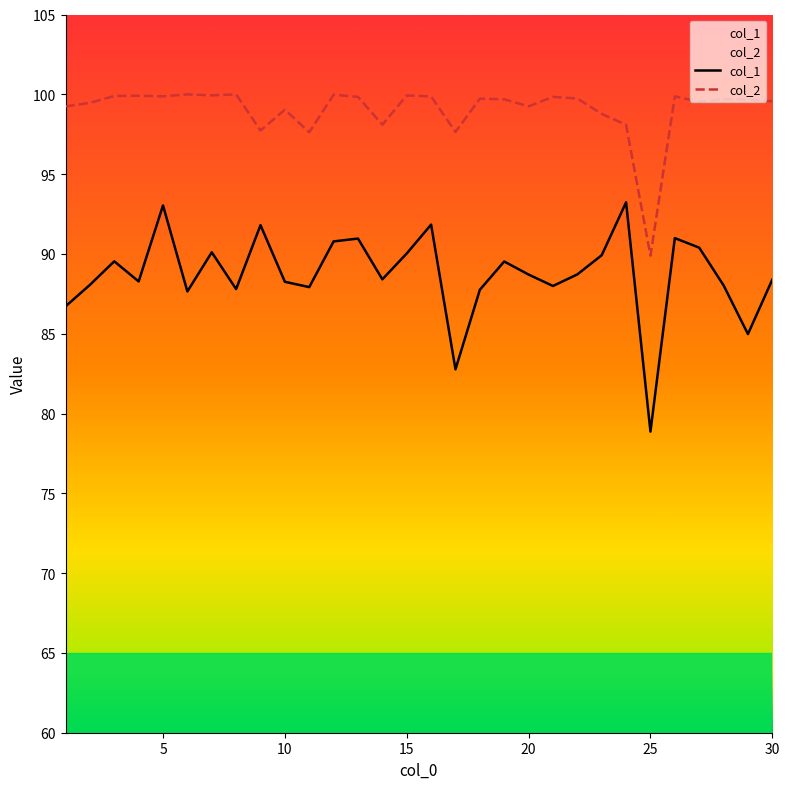

Which series has the largest total across all categories?

col_2